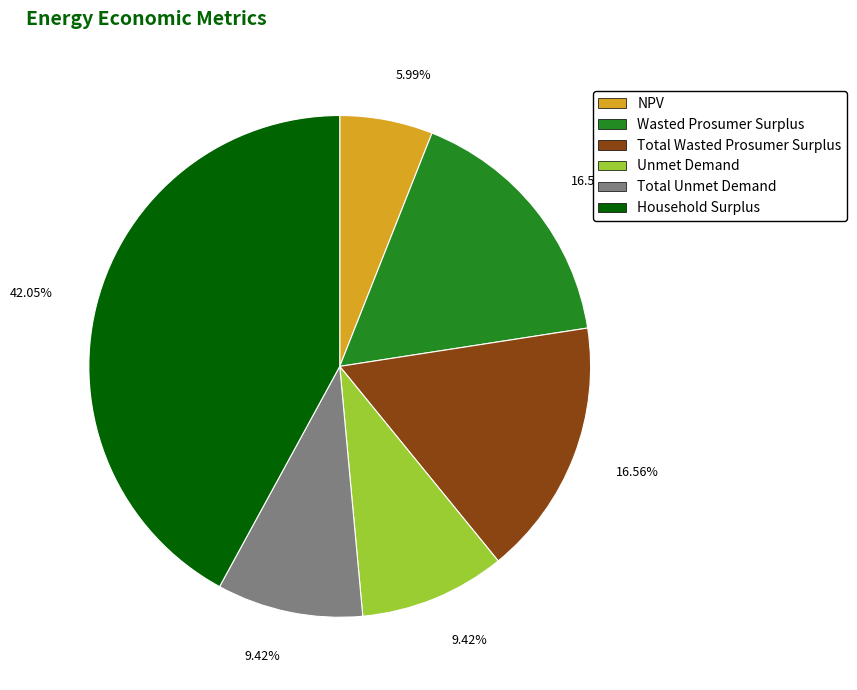

Approximately how many times larger is the value at Unmet Demand compared to Household Surplus?

0.2